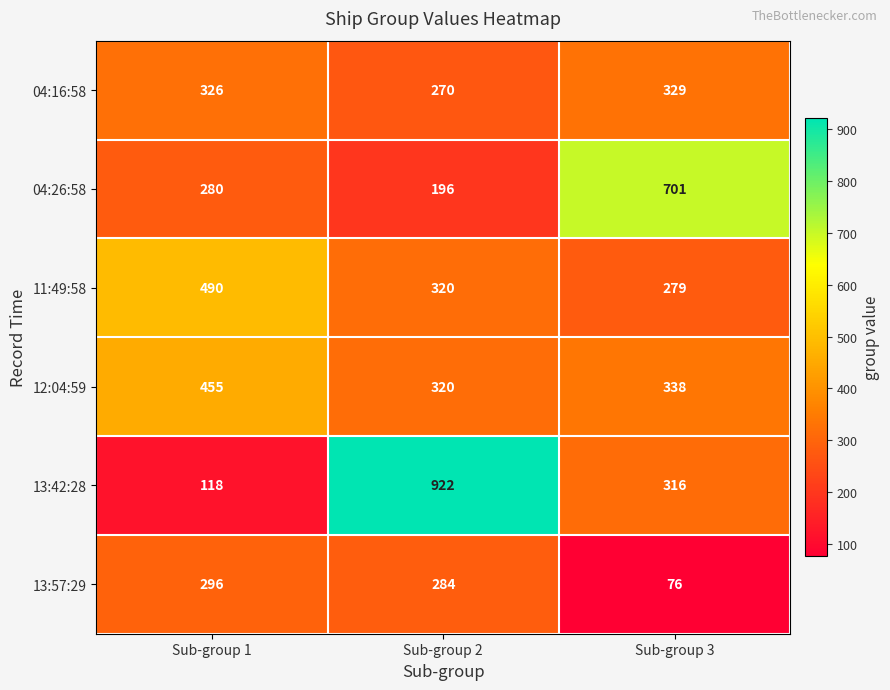

Which series has the largest range (max minus min)?

13:42:28